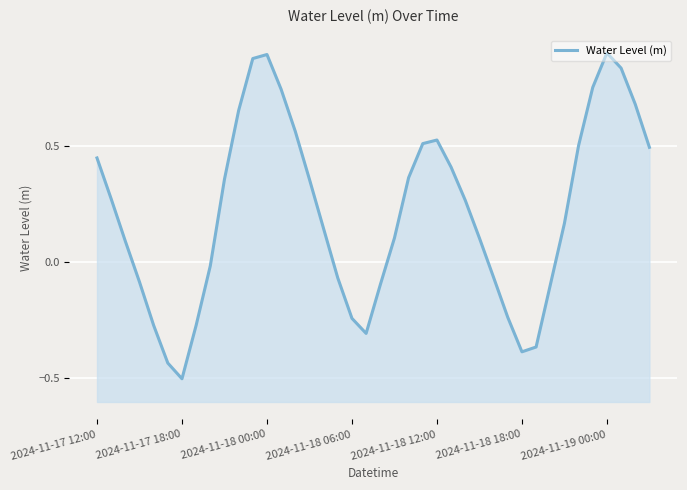

What is the value of the 11th point from the left?

0.7